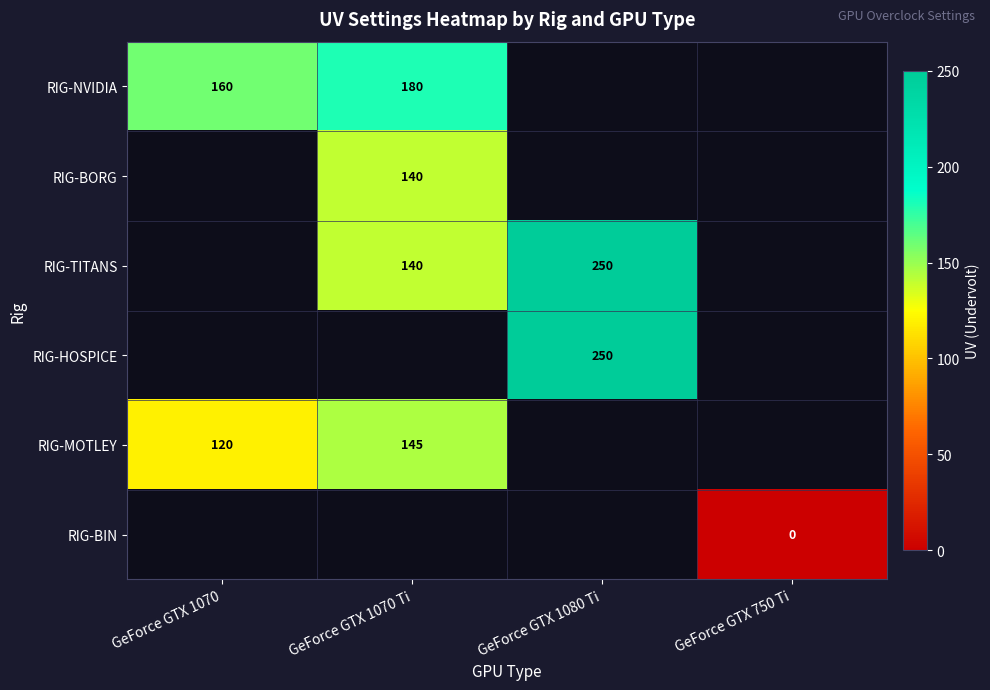

The value of RIG-MOTLEY at GeForce GTX 1070 Ti is 145. True or false?

True